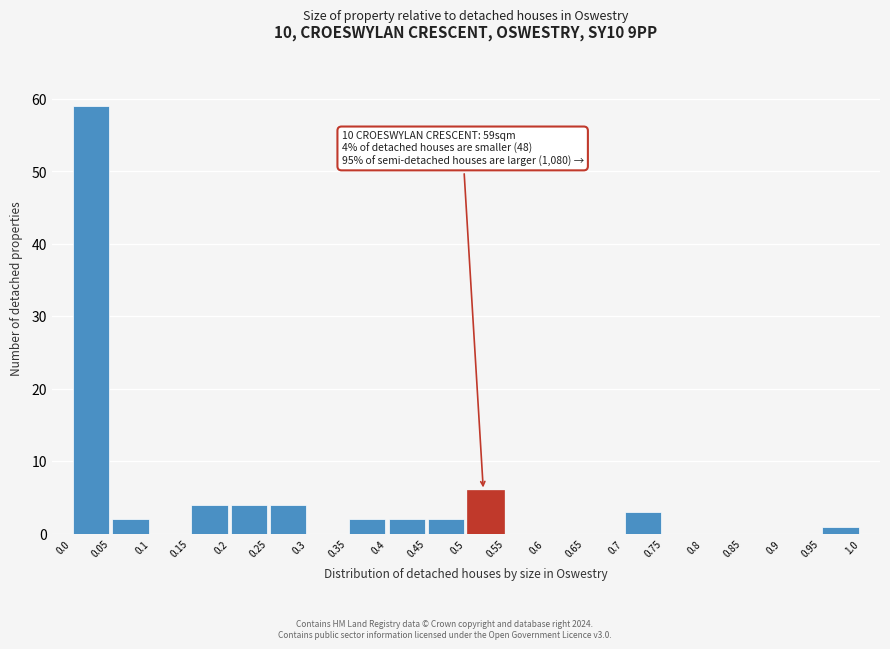

Over which range of the x-axis is the bar tallest?

0.0 to 0.05